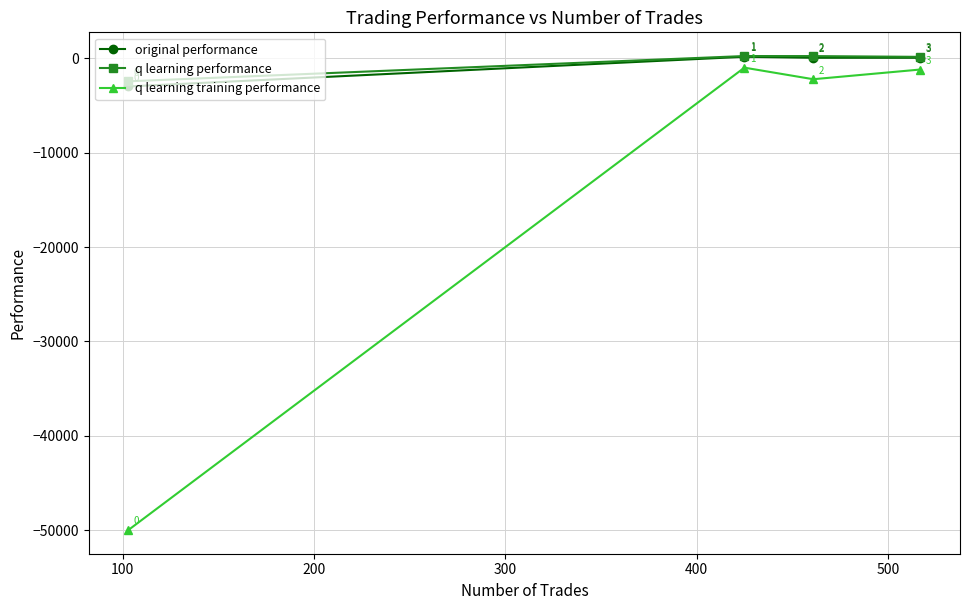

What is the value of the original performance point at the 2nd from the left?

176.8